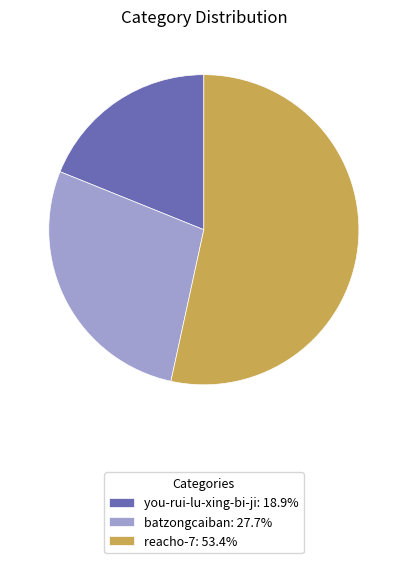

How many segments does this pie chart have?

3